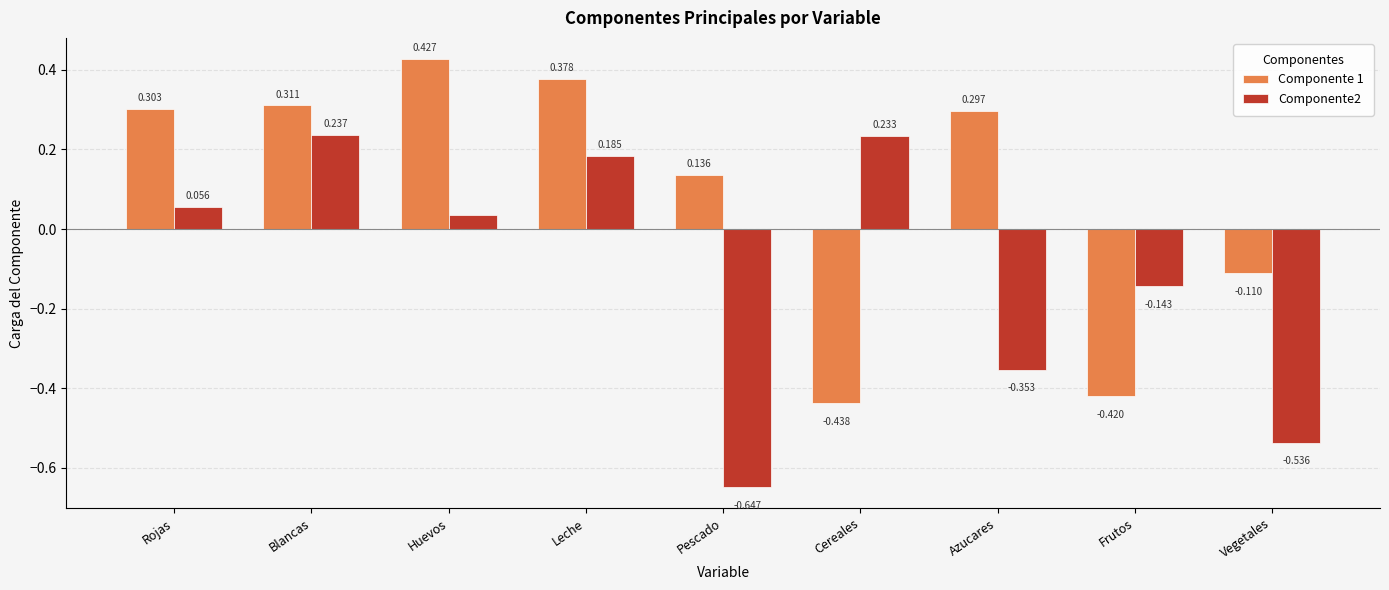

True or false: Componente 1 has a value of 0.1 at Azucares.

False